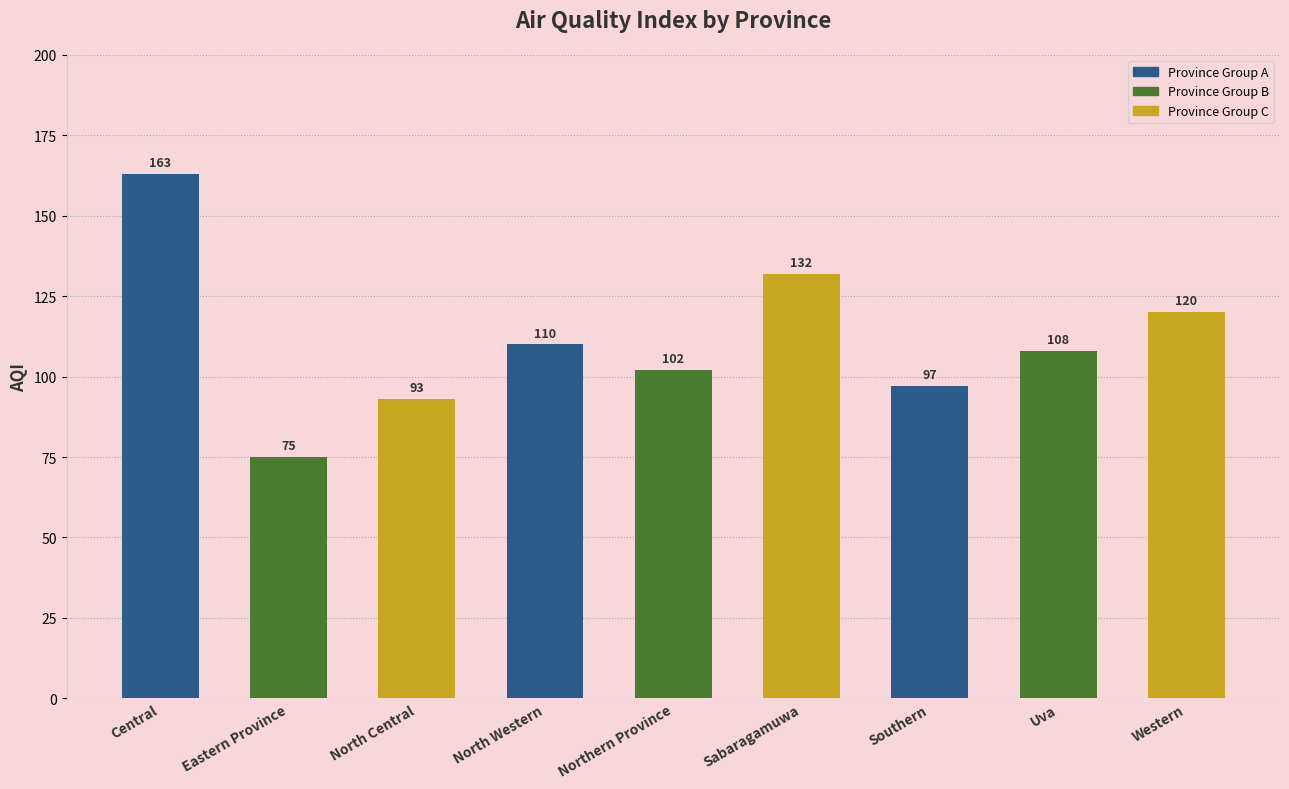

What is the difference between the second highest and minimum values?

57